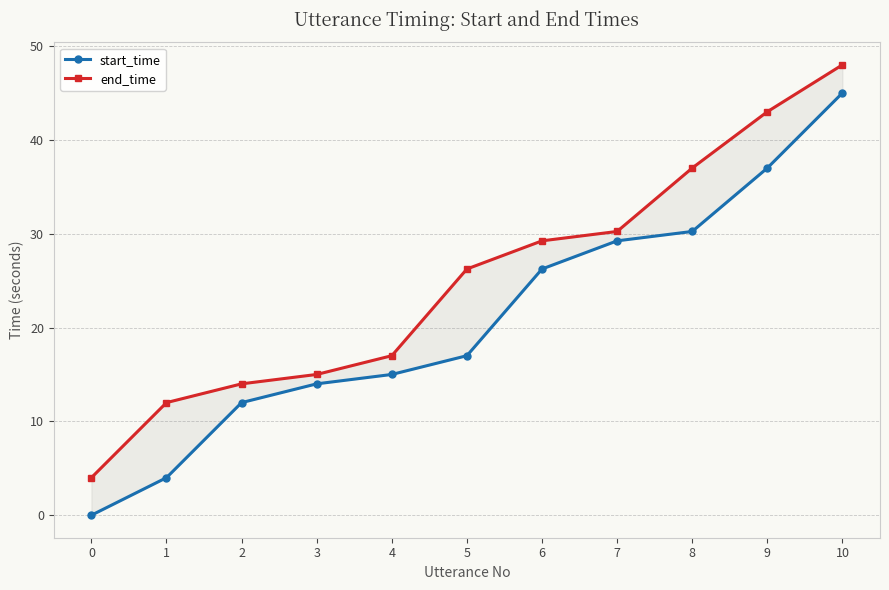

True or false: start_time and end_time intersect in this chart.

False